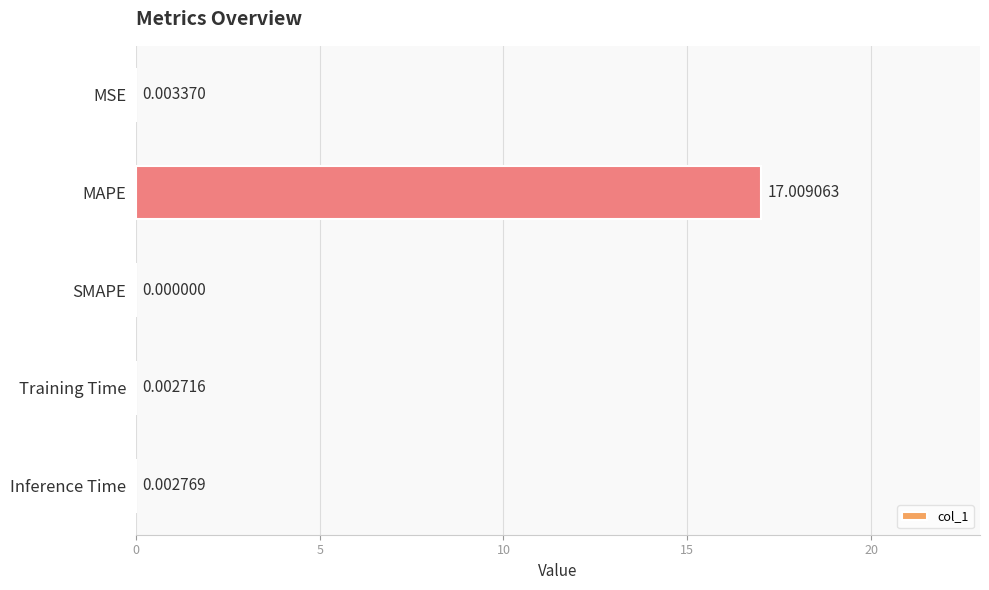

Between Inference Time and MAPE, which is larger?

MAPE